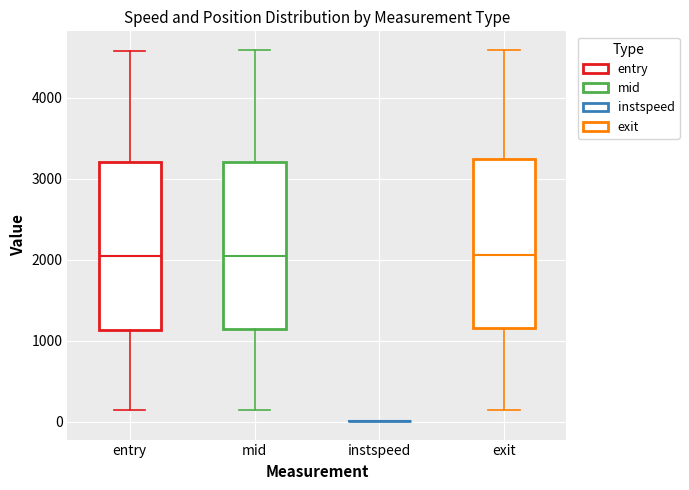

Reading left to right, transcribe this box plot: for each box, give where its median line is, the range the box spans, and where its two whiskers end, as read against the y-axis. The values are not printed on the chart, so give them approximately, as read against the axis.

entry: median 2000, box 1100 to 3200, whiskers 100 to 4600
mid: median 2000, box 1100 to 3200, whiskers 100 to 4600
instspeed: box collapsed to a line at 0, whiskers 0 to 0
exit: median 2100, box 1200 to 3200, whiskers 200 to 4600